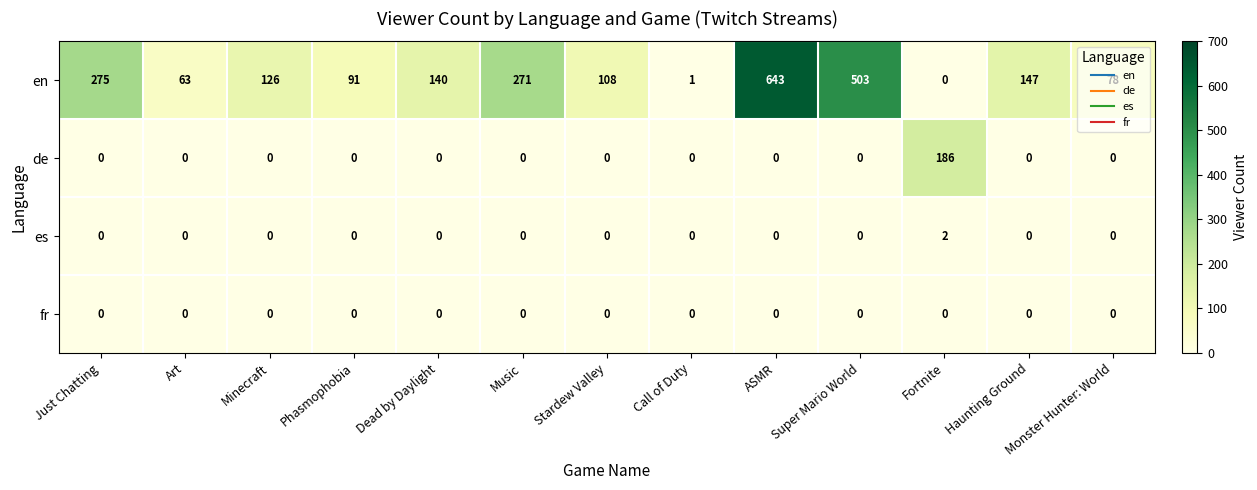

Which series has the largest total across all categories?

en